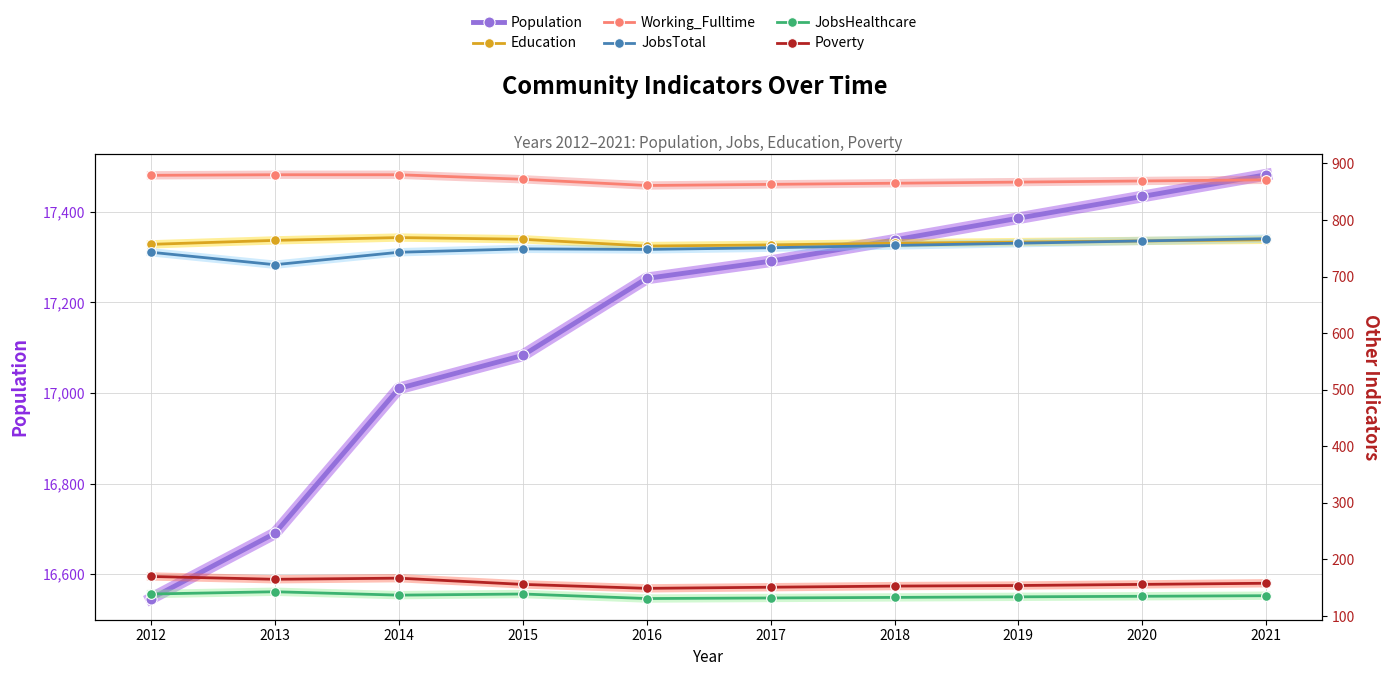

How many values in the Poverty series exceed 156?

4